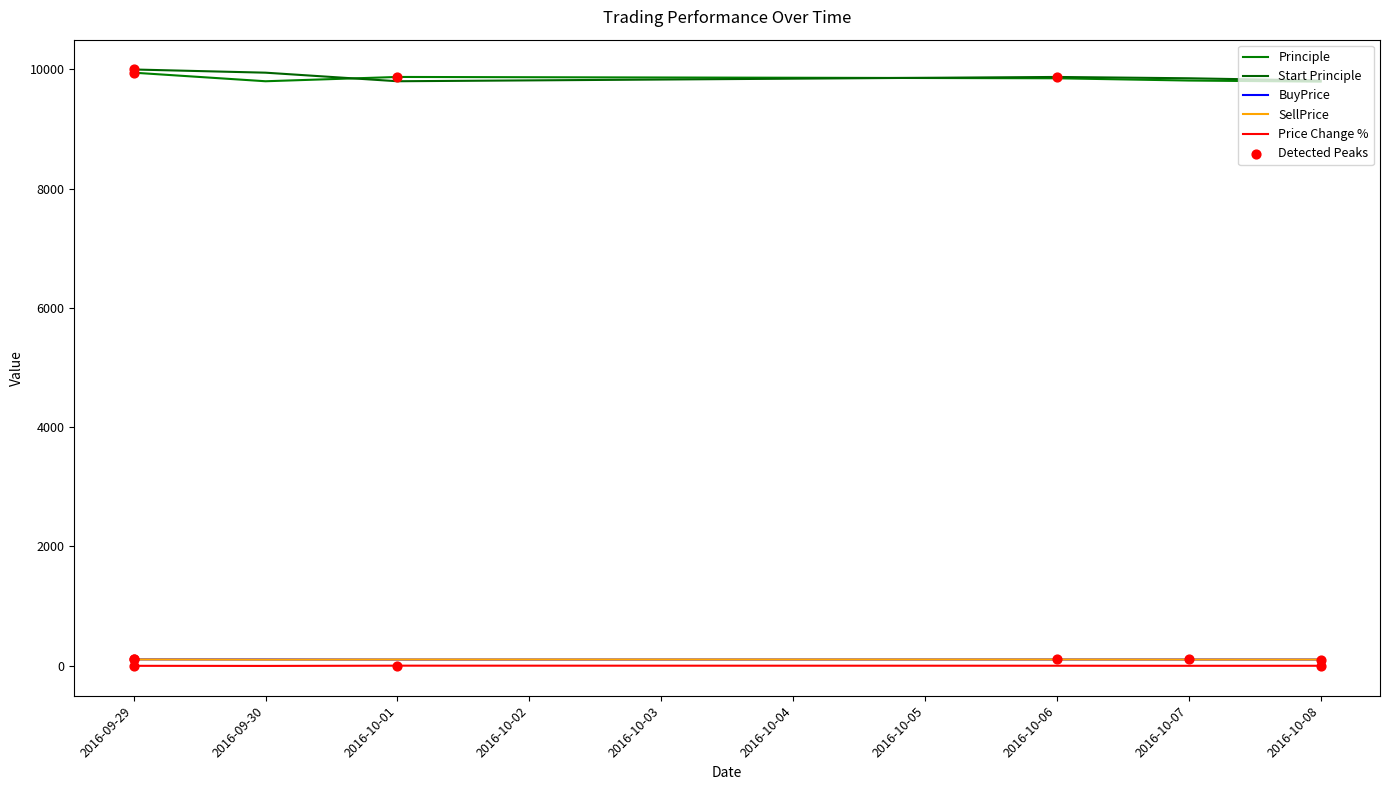

How many lines are shown in the chart?

5